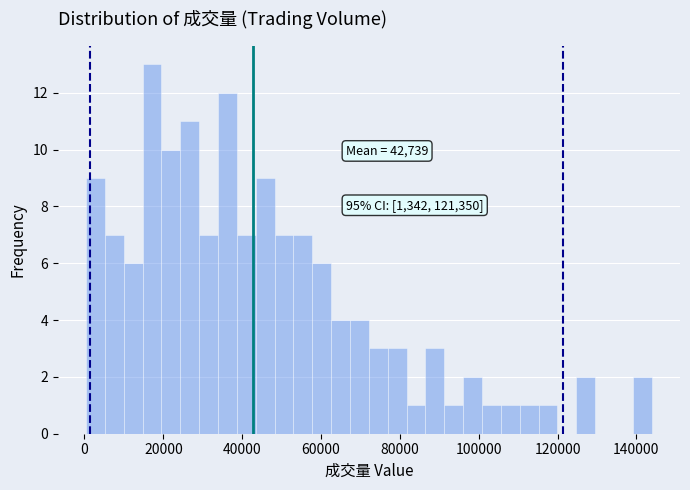

Read against the x-axis, roughly where is the centre of the tallest bar?

18000